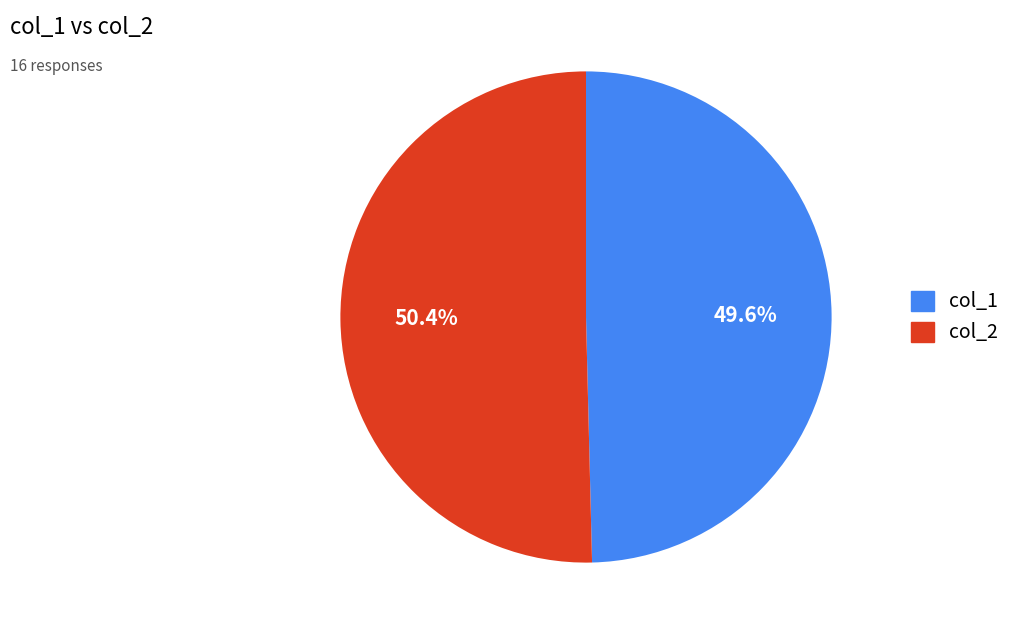

Which slice is the smallest?

col_1